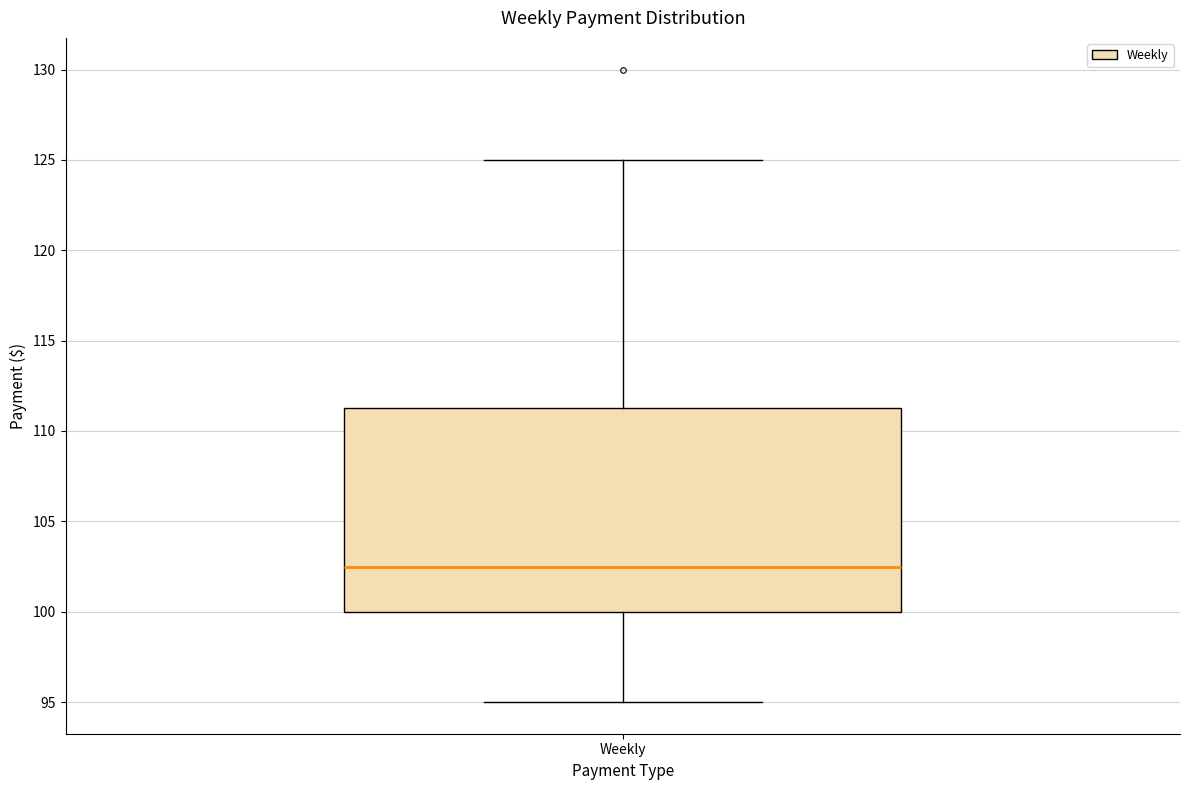

Where does the median line of the box for Weekly sit on the y-axis? The values are not printed on the chart, so give them approximately, as read against the axis.

102.5